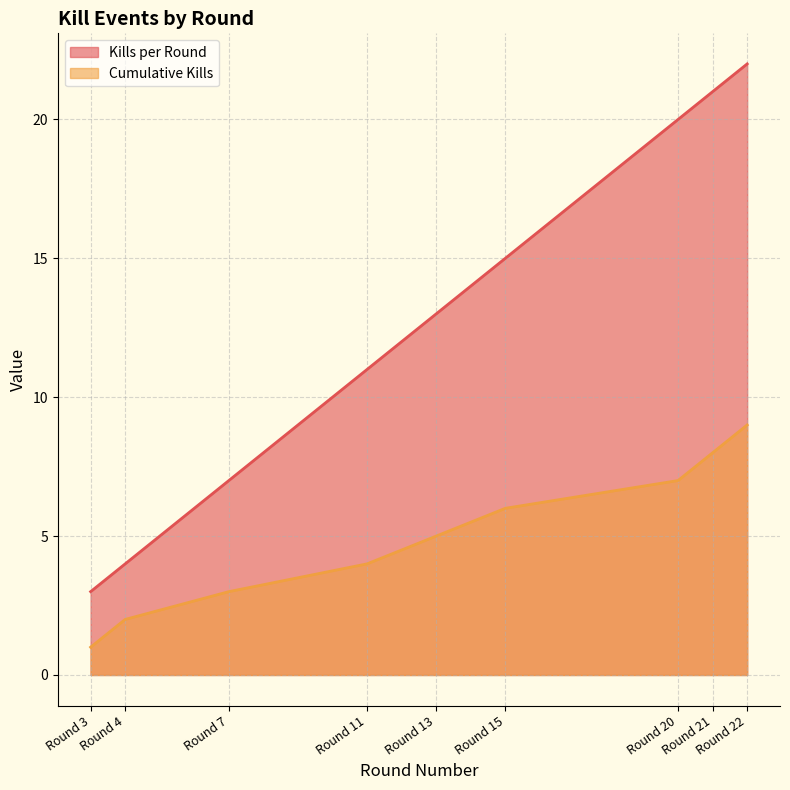

Which series changed the most between Round 4 and Round 21?

Kills per Round